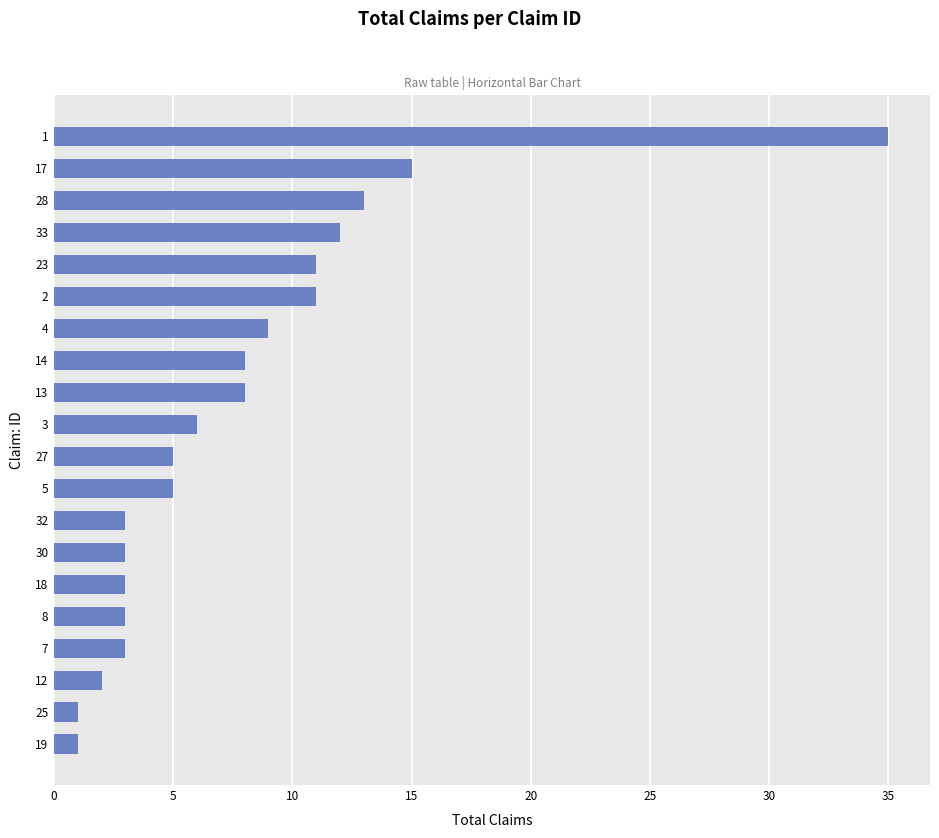

Is it true that the value at 13 is 11?

False